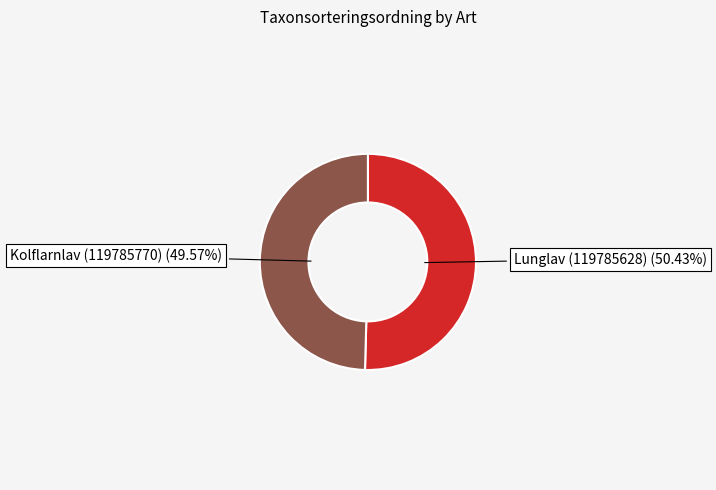

To the nearest percent, what percentage of the pie is Lunglav (119785628)?

50%